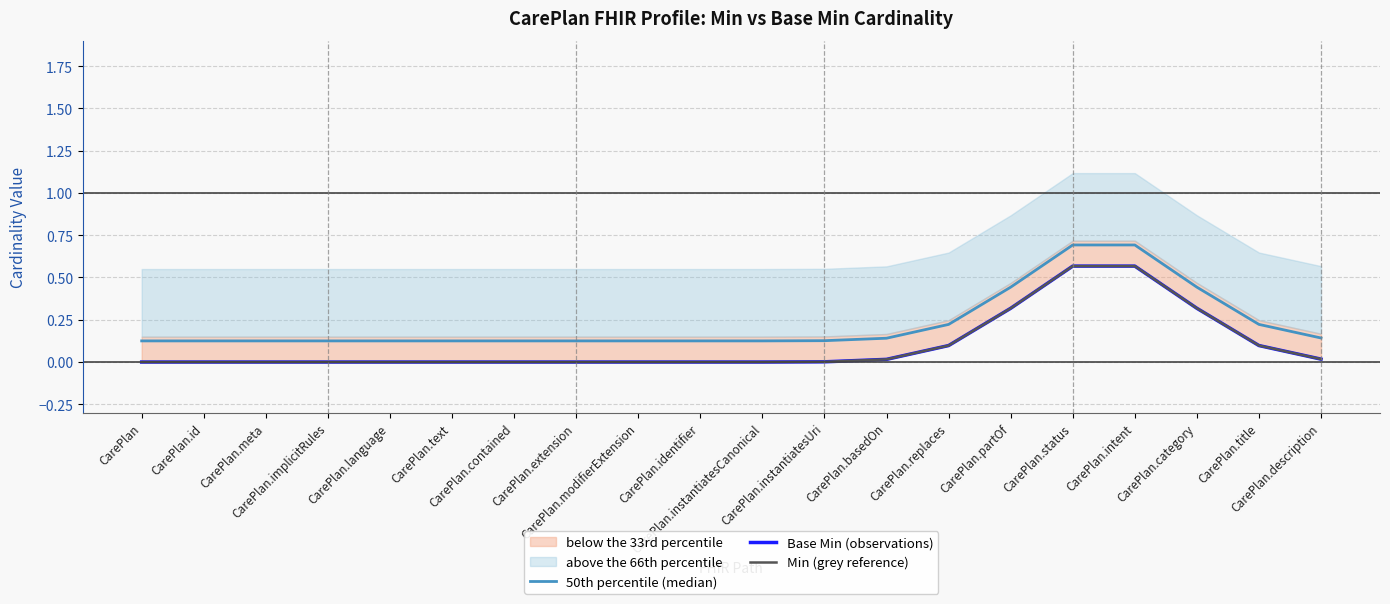

Where is Base Min (observations) nearest to the value 0?

CarePlan